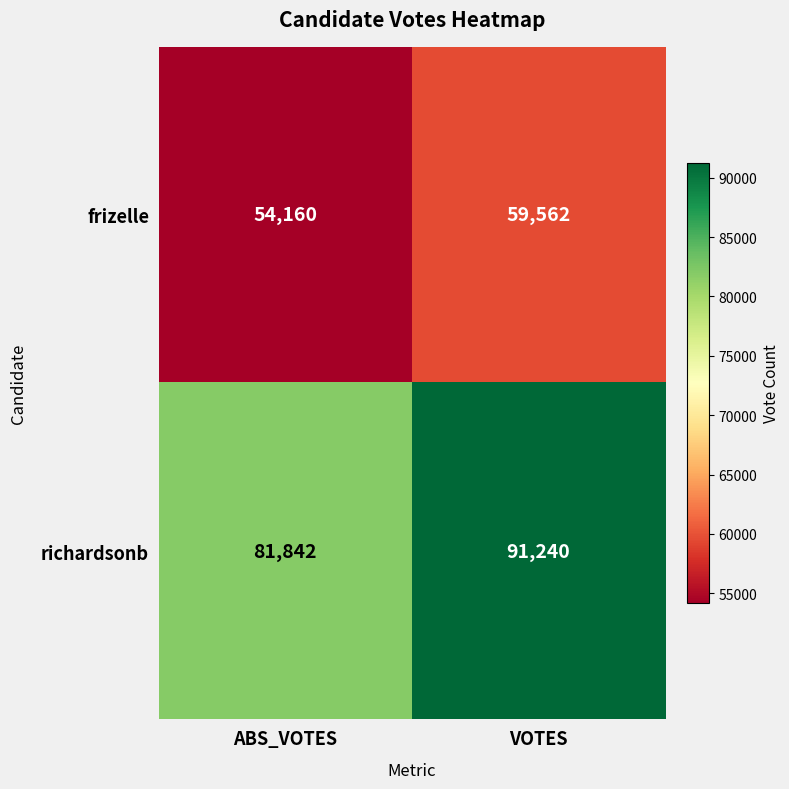

Reading left to right, list all the values displayed in this chart.

frizelle: 54160	59562
richardsonb: 81842	91240